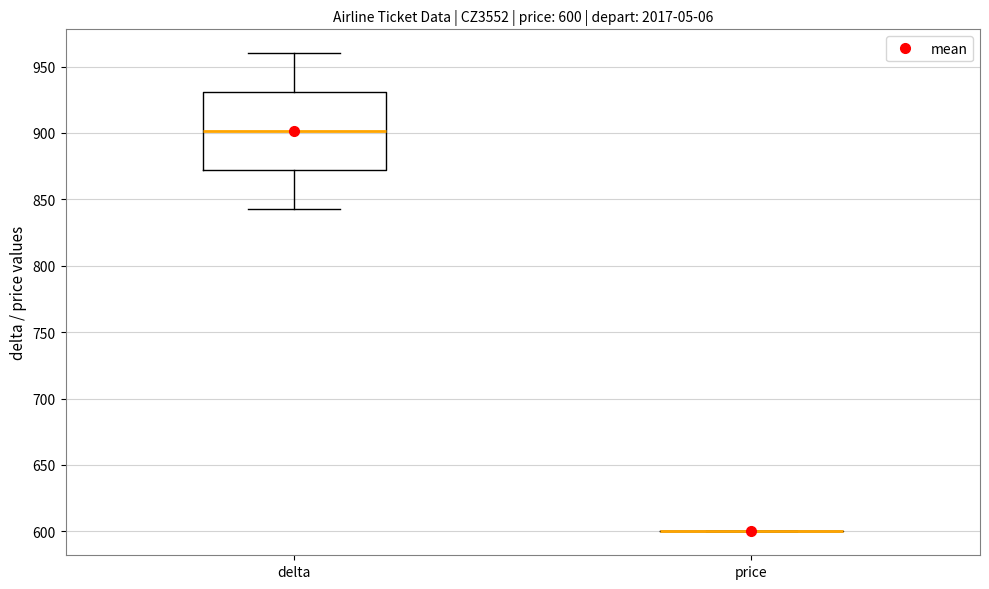

Comparing the boxes themselves (not the whiskers), which one is the tallest?

delta